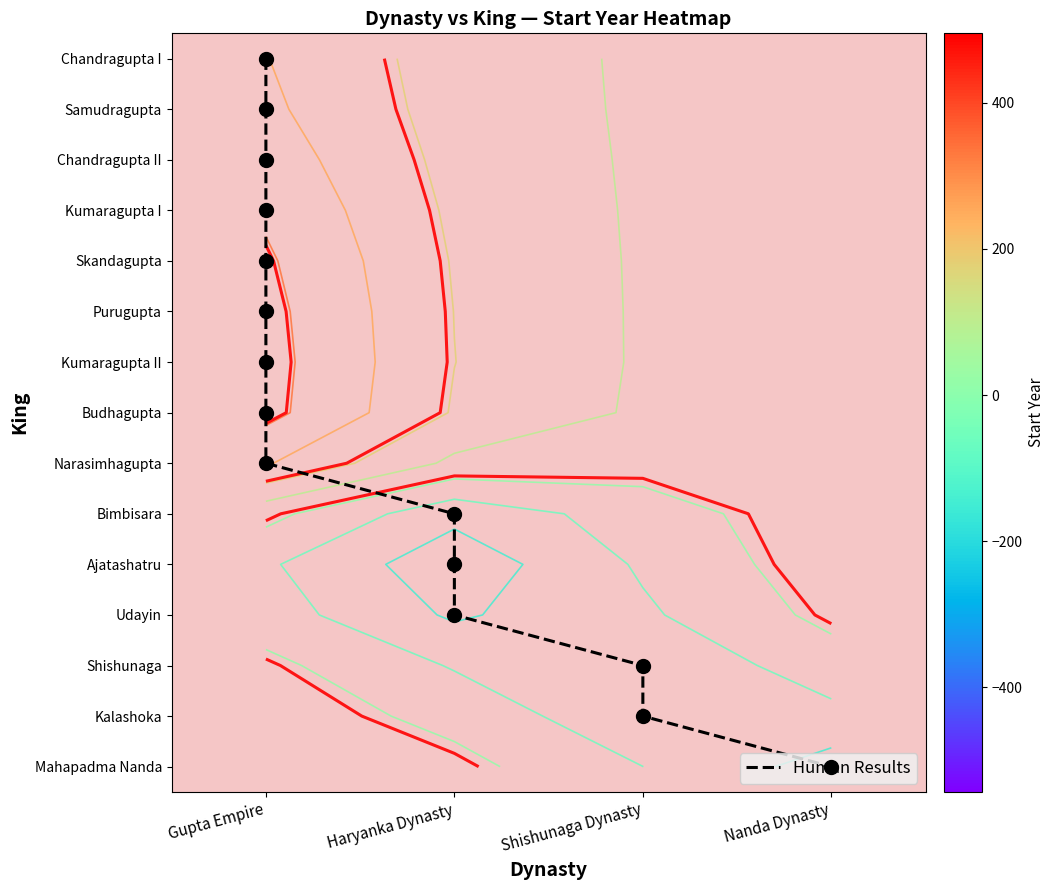

Count the number of data series in this chart.

15